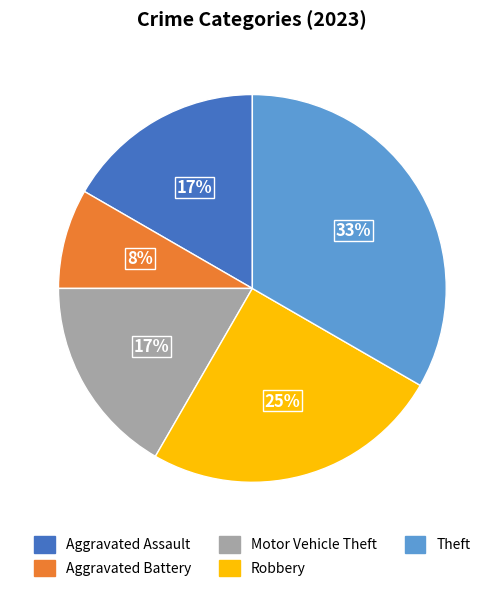

Which has a higher value, Robbery or Motor Vehicle Theft?

Robbery